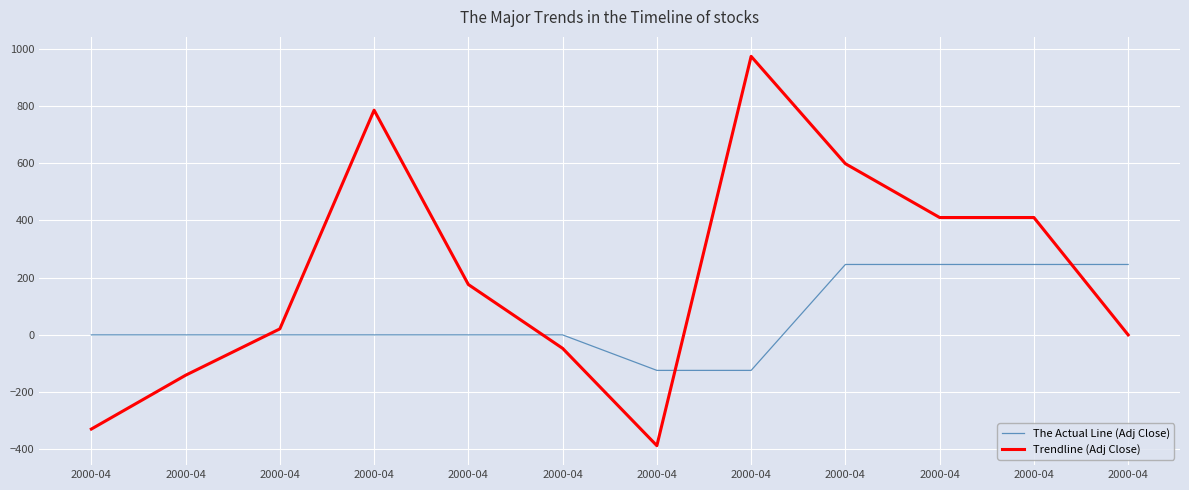

Is it true that Trendline (Adj Close) equals -197 at 2000-04?

False